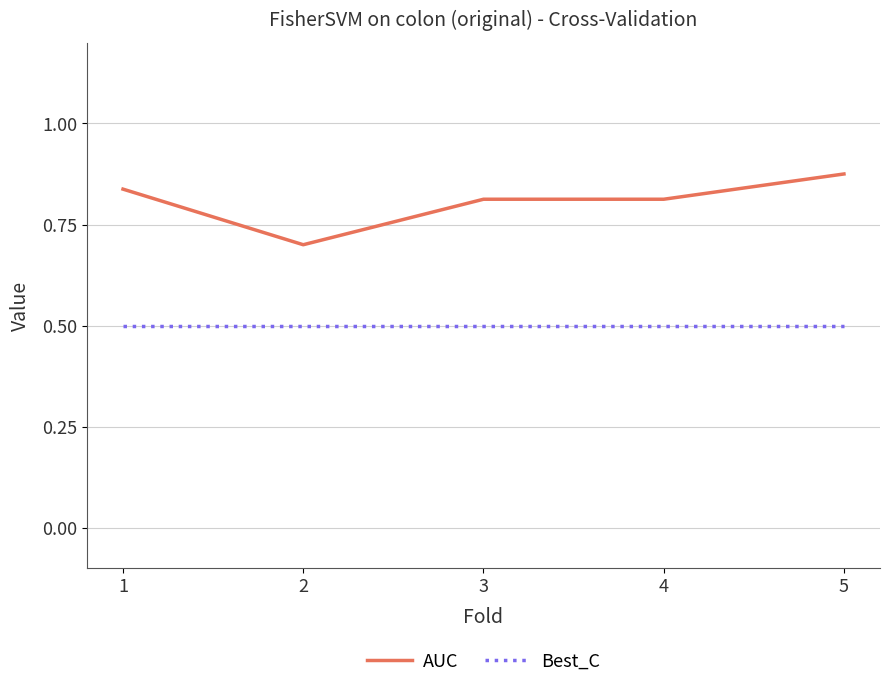

Which label corresponds to the largest value in the chart?

5